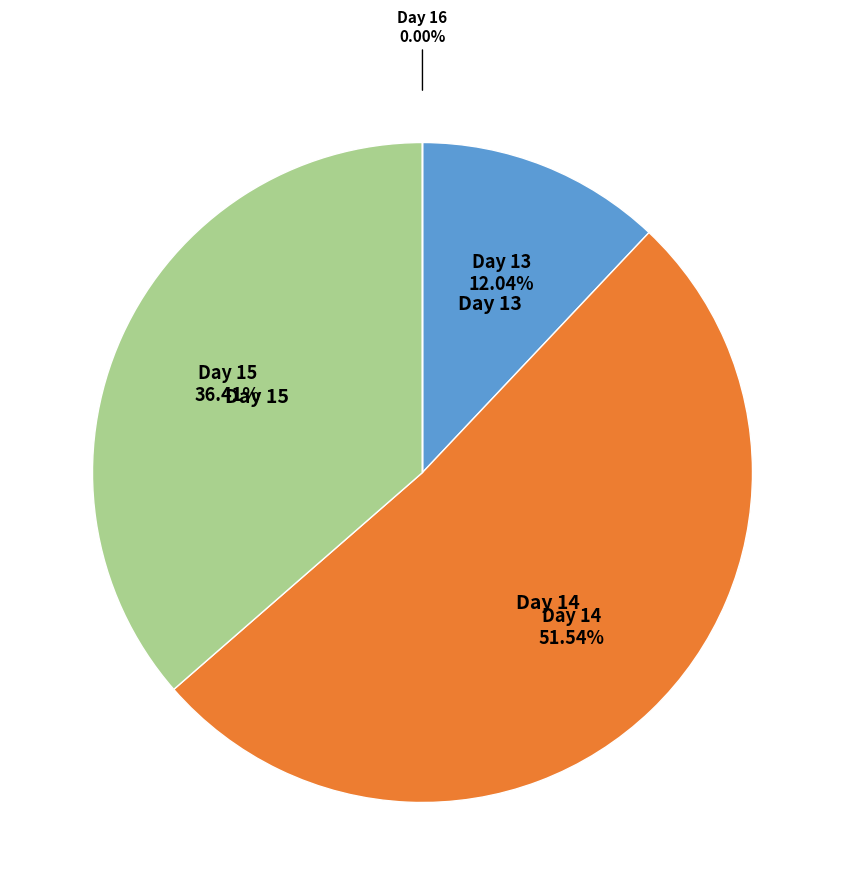

Is there a majority slice in this chart?

Yes